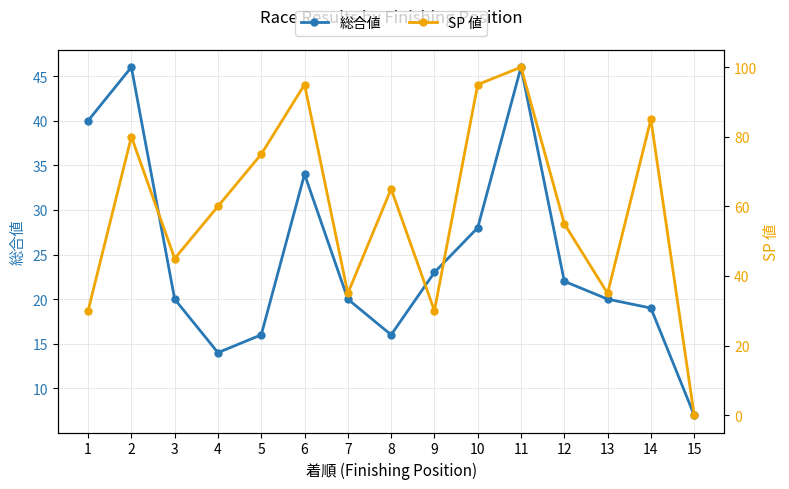

What are all the series names shown in the legend?

総合値, SP 値